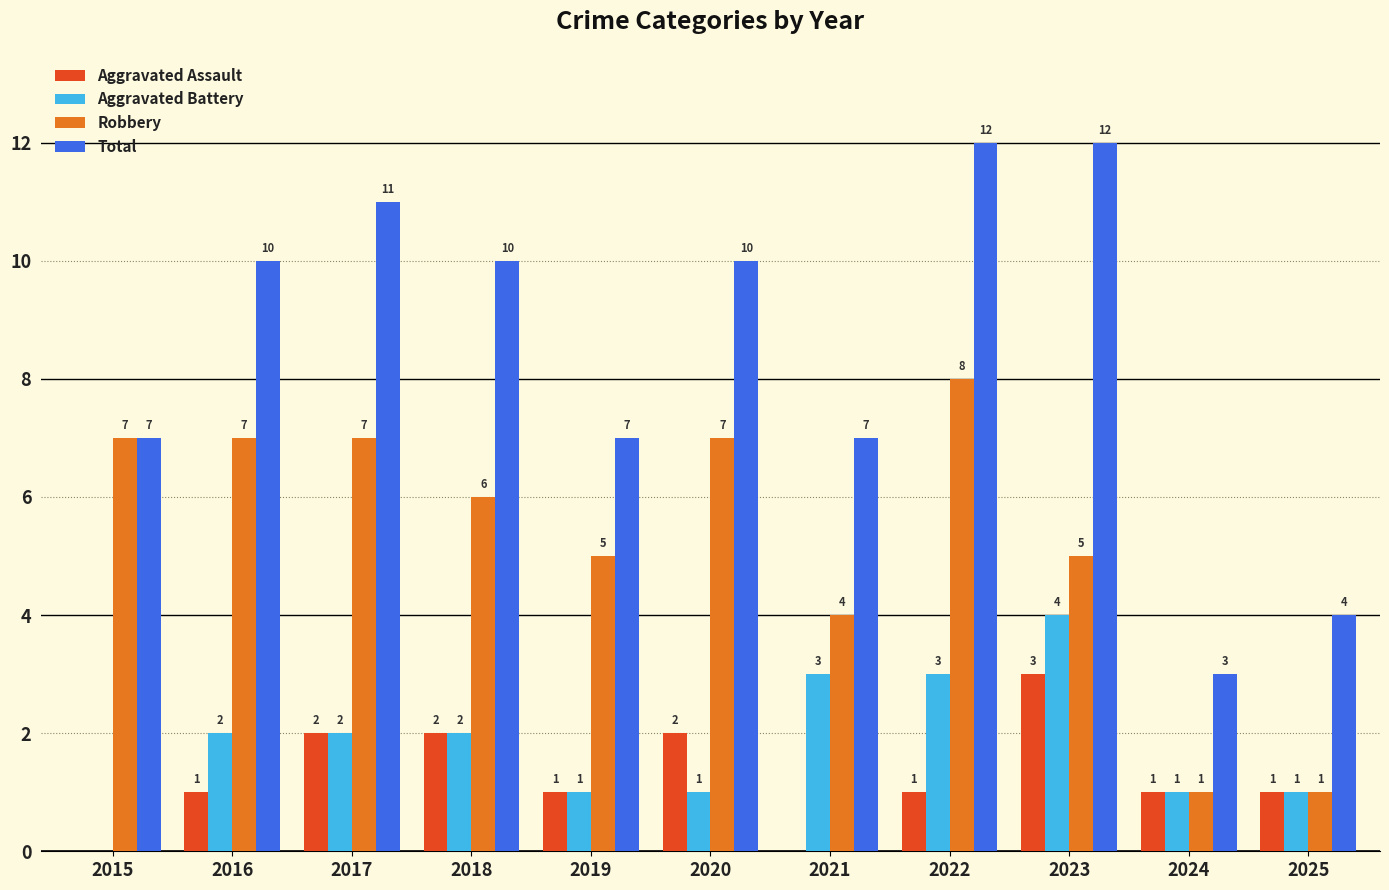

What is the highest value of the Aggravated Assault series?

3